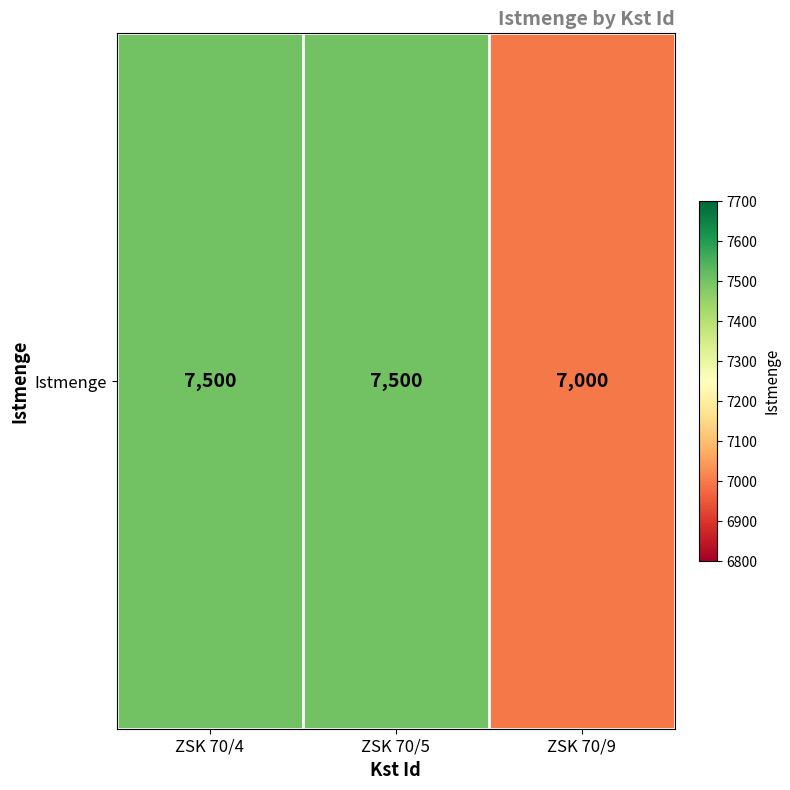

What is the average value?

7333